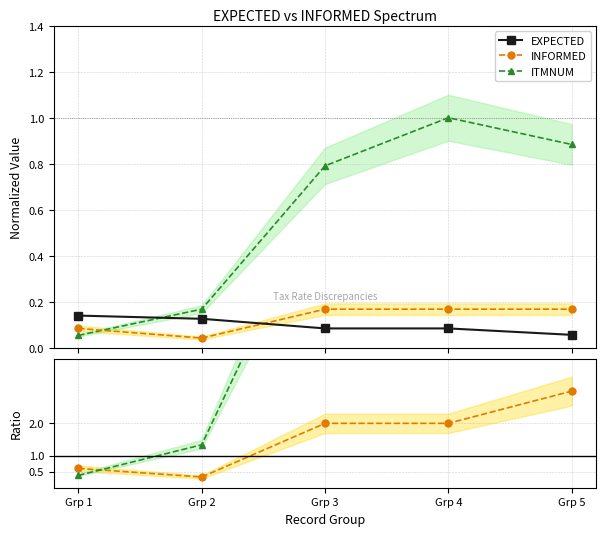

How many interior local peaks does the ITMNUM series have?

1